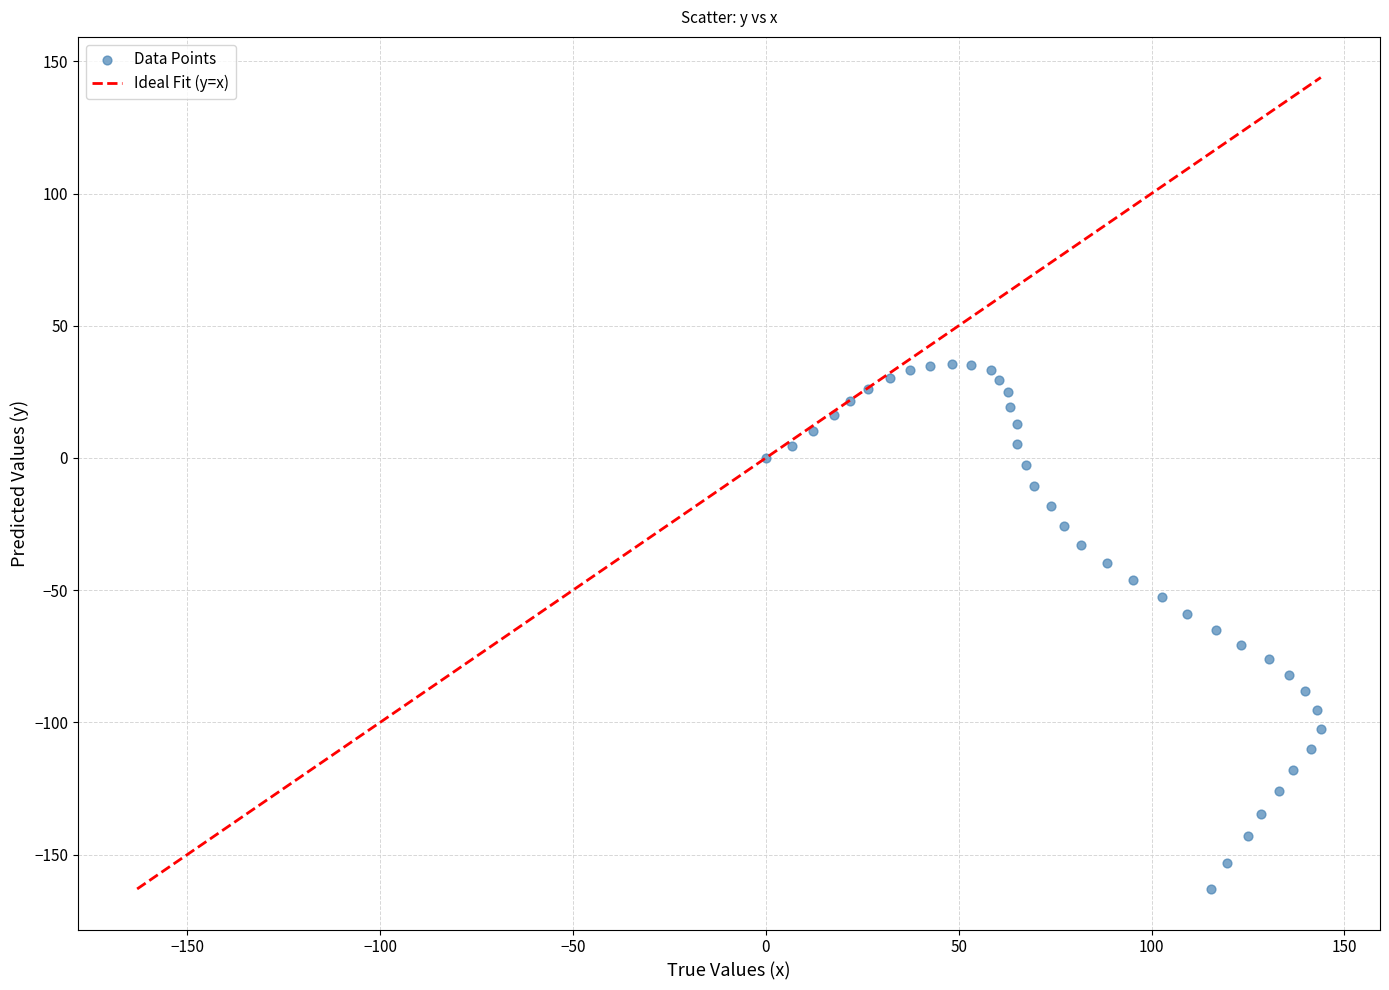

What is the range of X values (max minus min)?

143.9